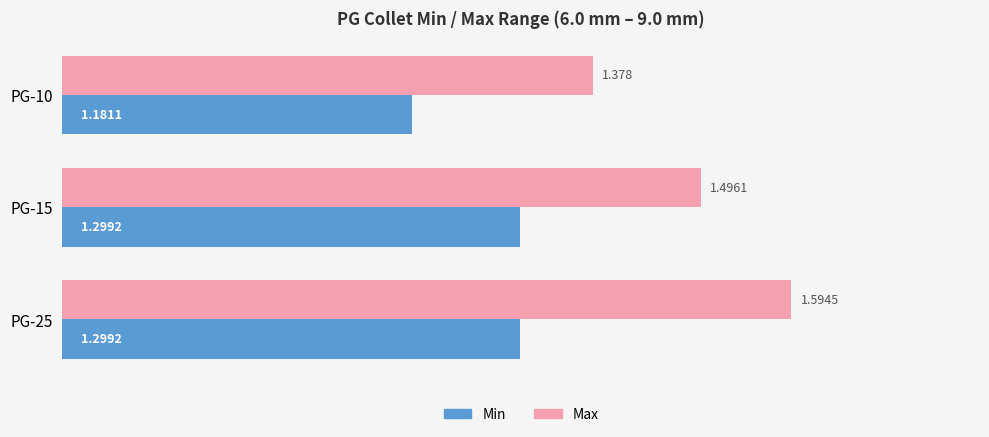

Rank the series at PG-10 from highest to lowest value.

Max, Min